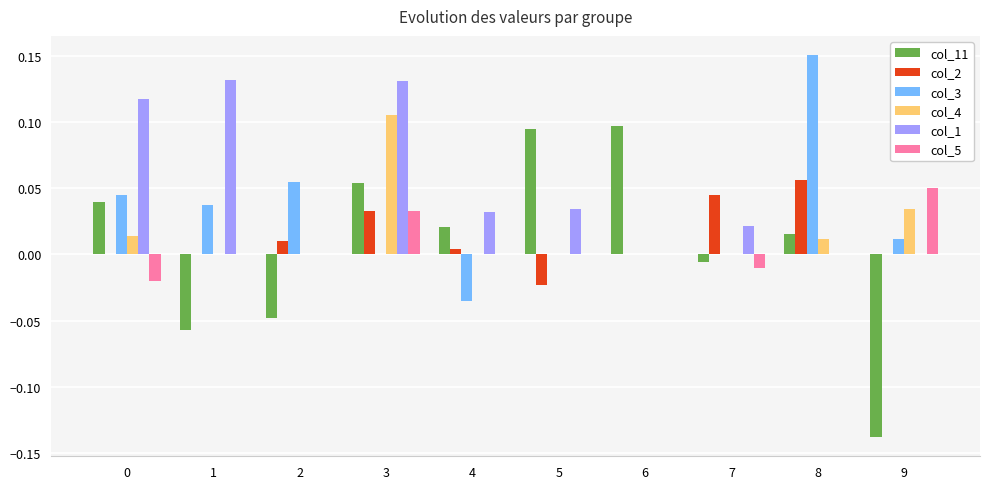

Is the value of col_3 at 2 greater than the value of col_2 at 4?

Yes